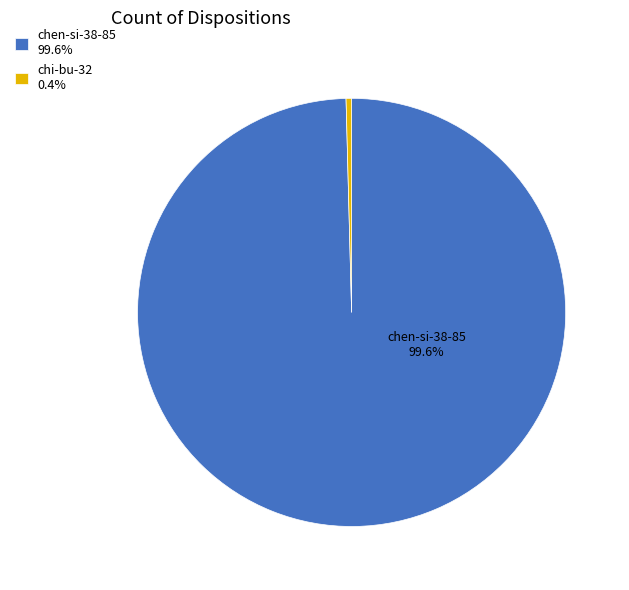

Count the number of slices in the pie.

2